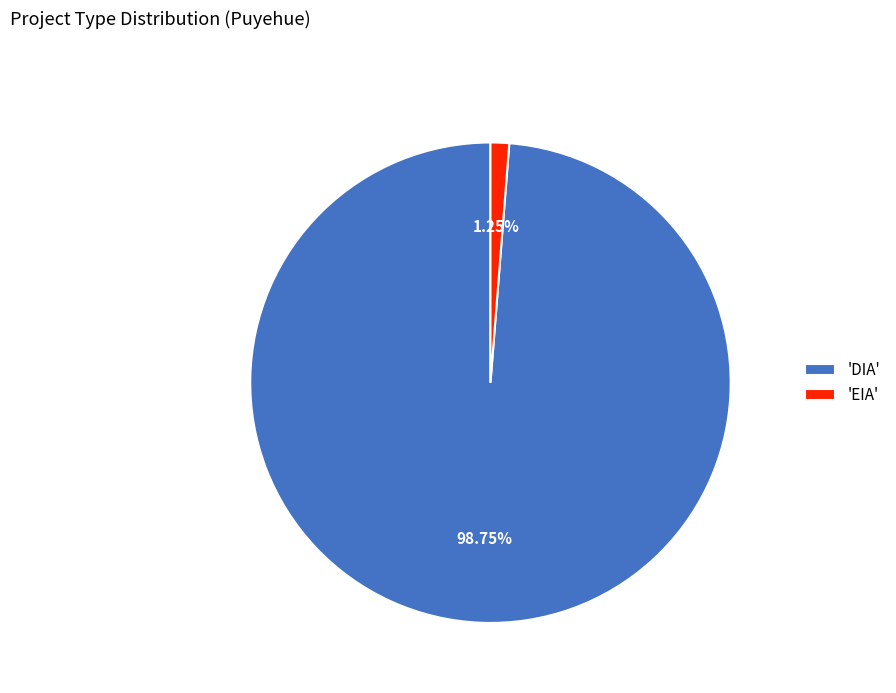

Rank the categories by value from highest to lowest.

'DIA', 'EIA'